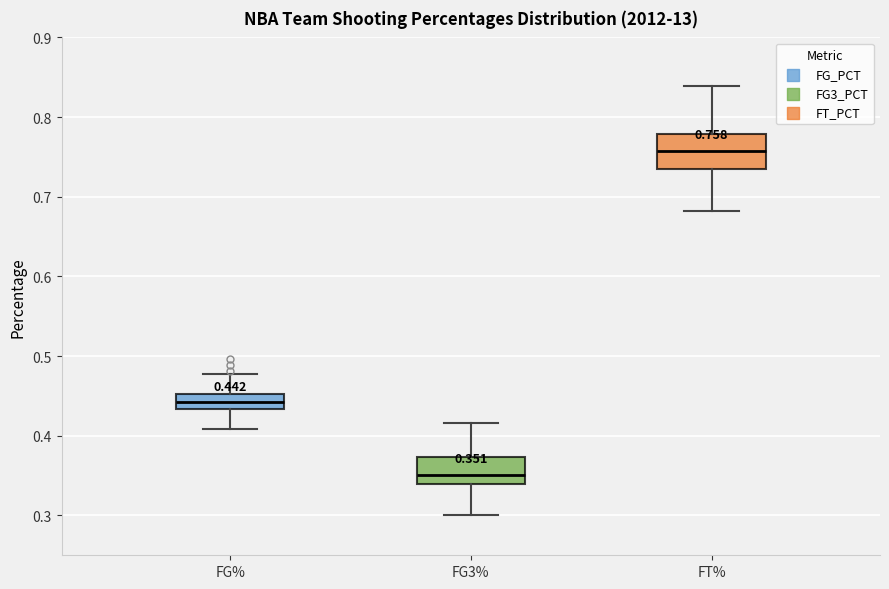

Comparing the boxes themselves (not the whiskers), which one is the tallest?

FT%